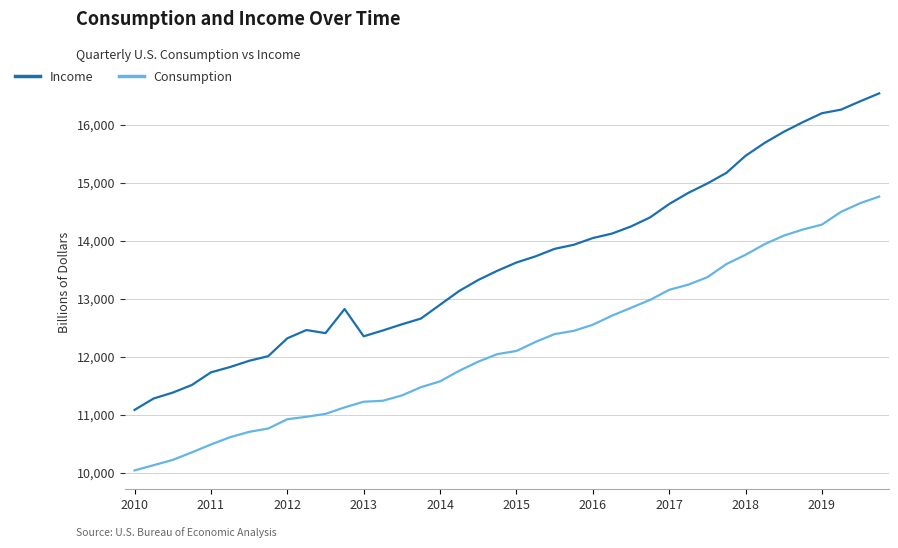

Which series has the largest range (max minus min)?

Income